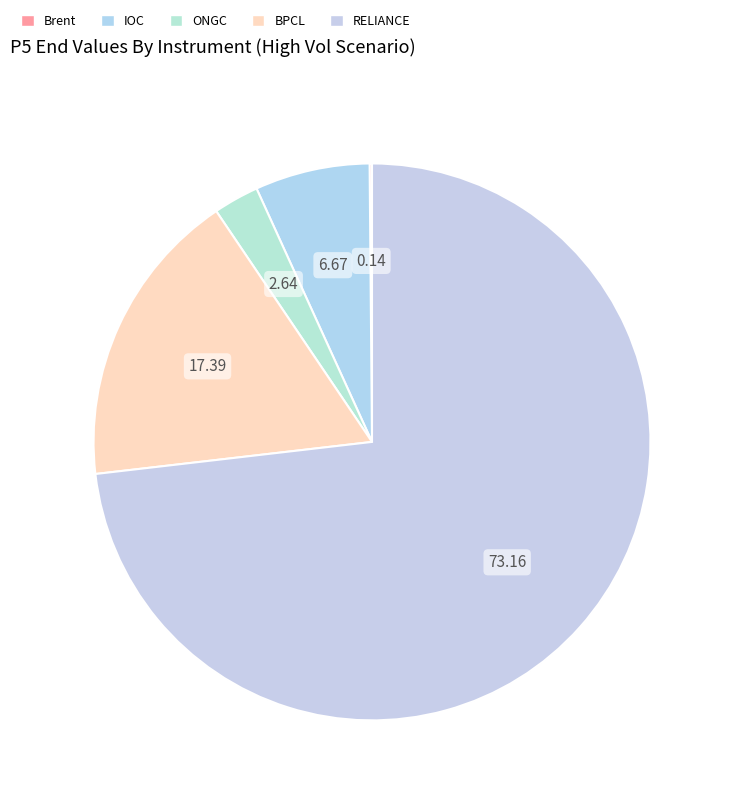

True or false: RELIANCE accounts for 83% of the total.

False